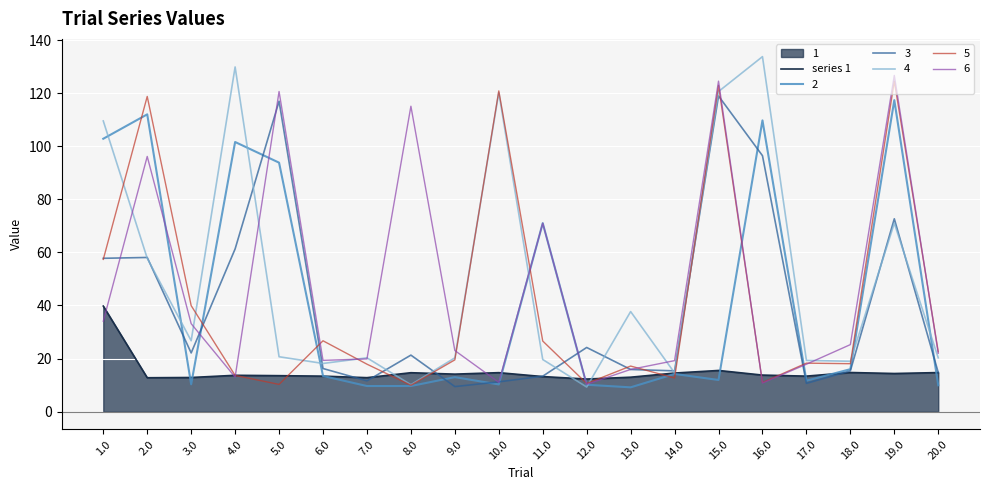

List the labels in order of value, largest first.

1.0, 15.0, 18.0, 20.0, 10.0, 8.0, 14.0, 19.0, 9.0, 16.0, 4.0, 5.0, 17.0, 6.0, 11.0, 13.0, 3.0, 7.0, 2.0, 12.0